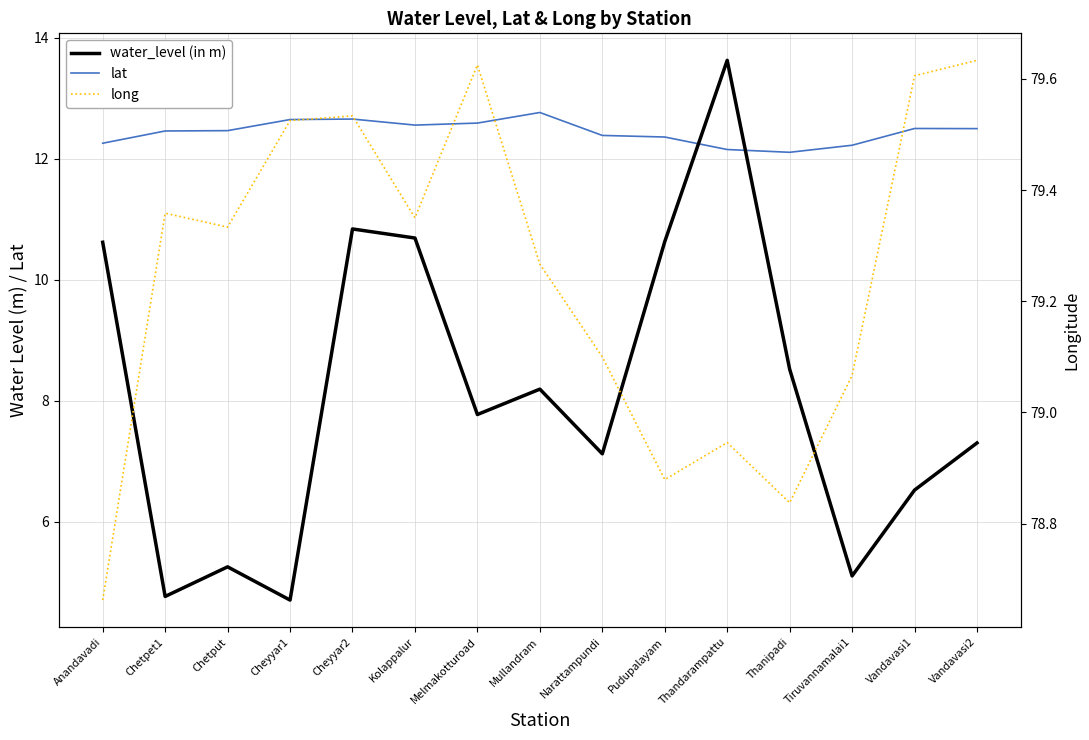

The lat series shows 17.3 at Thandarampattu. True or false?

False